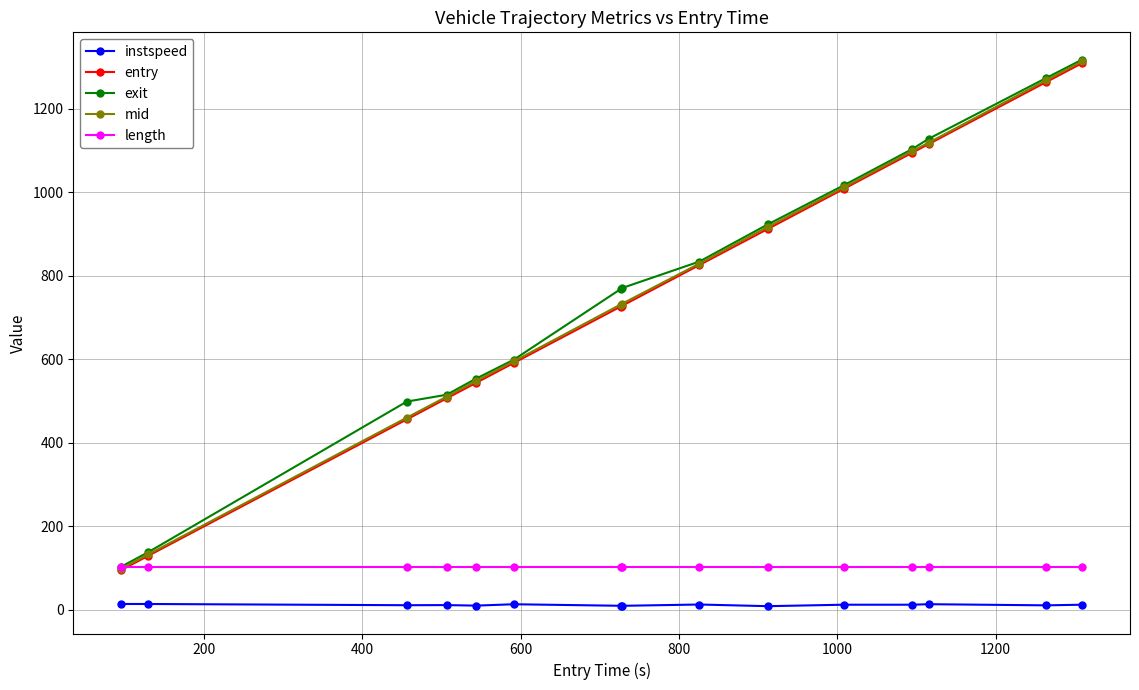

What is the minimum value for mid?

98.6